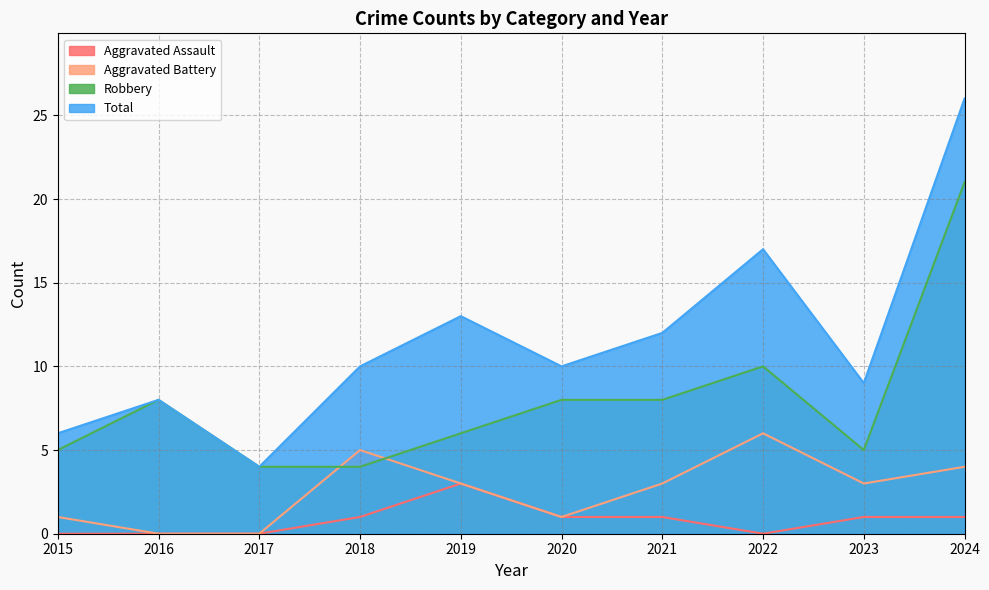

What is the spread (max minus min) of values at 2016?

8